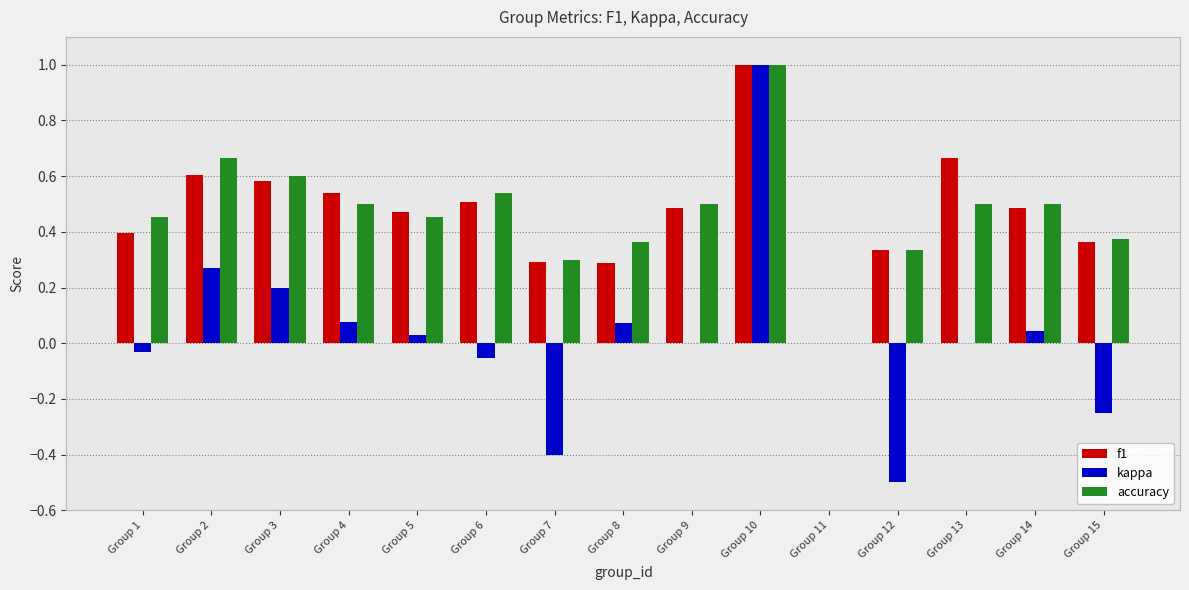

What is the total value across all series at Group 6?

1.0